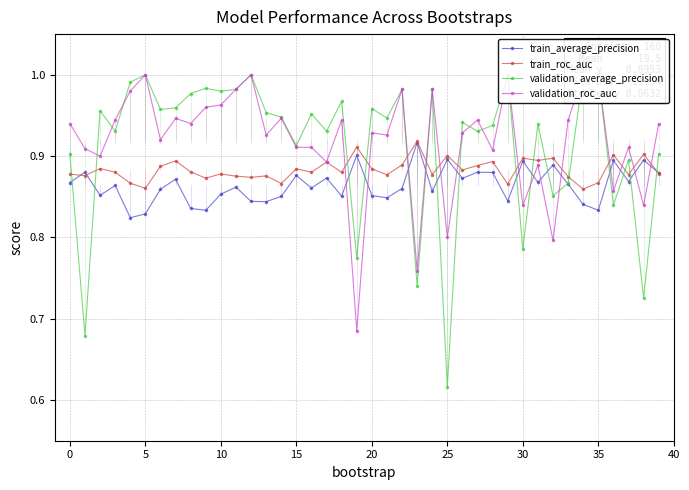

Reading right to left, extract all data points from this chart.

train_average_precision: 0.9	0.9	0.9	0.9	0.8	0.8	0.9	0.9	0.9	0.9	0.8	0.9	0.9	0.9	0.9	0.9	0.9	0.9	0.8	0.9	0.9	0.9	0.9	0.9	0.9	0.9	0.8	0.8	0.9	0.9	0.8	0.8	0.9	0.9	0.8	0.8	0.9	0.9	0.9	0.9
train_roc_auc: 0.9	0.9	0.9	0.9	0.9	0.9	0.9	0.9	0.9	0.9	0.9	0.9	0.9	0.9	0.9	0.9	0.9	0.9	0.9	0.9	0.9	0.9	0.9	0.9	0.9	0.9	0.9	0.9	0.9	0.9	0.9	0.9	0.9	0.9	0.9	0.9	0.9	0.9	0.9	0.9
validation_average_precision: 0.9	0.7	0.9	0.8	1.0	1.0	0.9	0.9	0.9	0.8	1.0	0.9	0.9	0.9	0.6	1.0	0.7	1.0	0.9	1.0	0.8	1.0	0.9	1.0	0.9	0.9	1.0	1.0	1.0	1.0	1.0	1.0	1.0	1.0	1.0	1.0	0.9	1.0	0.7	0.9
validation_roc_auc: 0.9	0.8	0.9	0.9	1.0	1.0	0.9	0.8	0.9	0.8	1.0	0.9	0.9	0.9	0.8	1.0	0.8	1.0	0.9	0.9	0.7	0.9	0.9	0.9	0.9	0.9	0.9	1.0	1.0	1.0	1.0	0.9	0.9	0.9	1.0	1.0	0.9	0.9	0.9	0.9